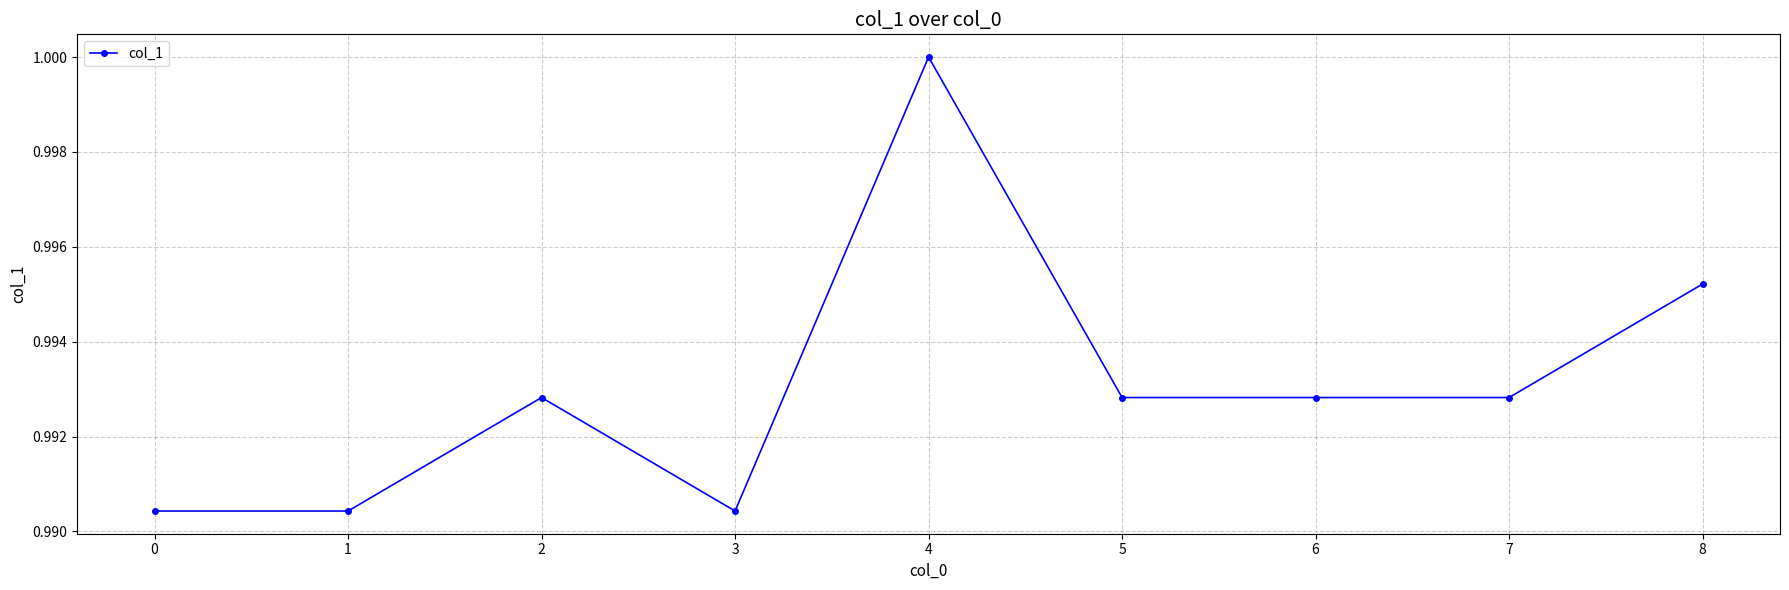

How many lines are shown in the chart?

1